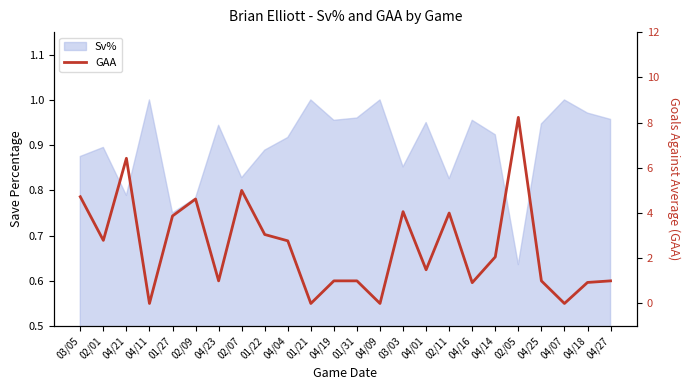

Is it true that the value at 04/01 is 1.5?

True